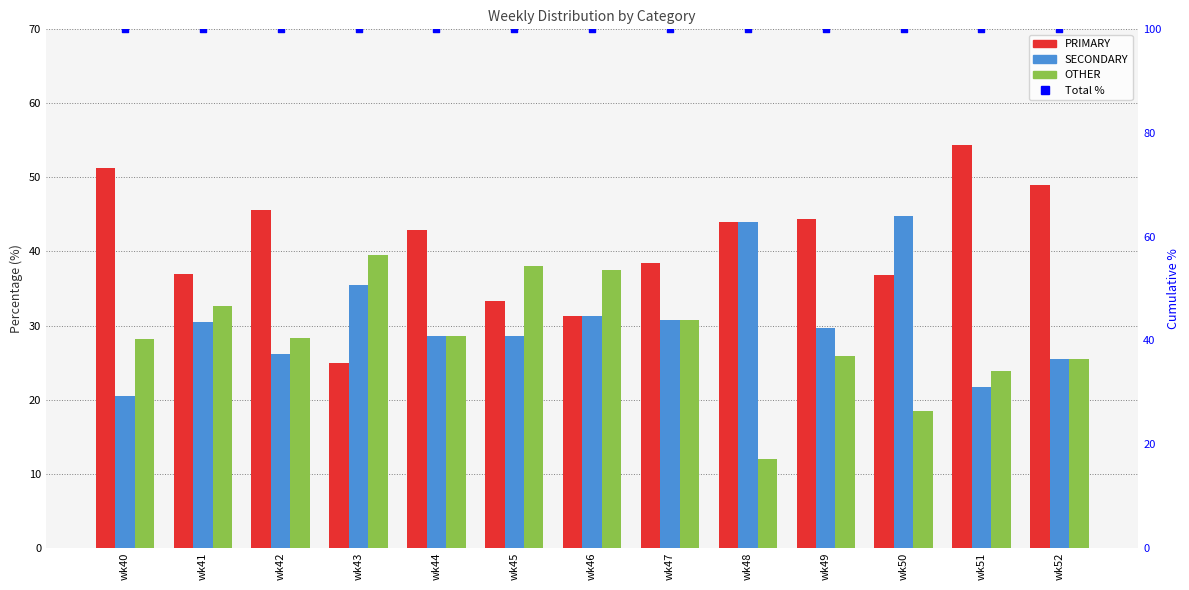

What are all the series names shown in the legend?

PRIMARY, SECONDARY, OTHER, Total %